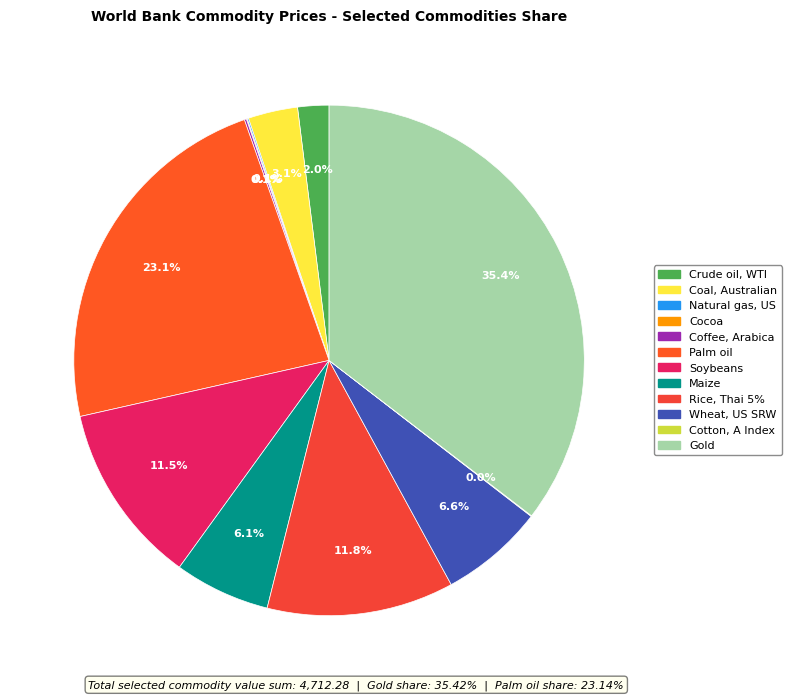

To the nearest percent, what is the average slice percentage?

8%